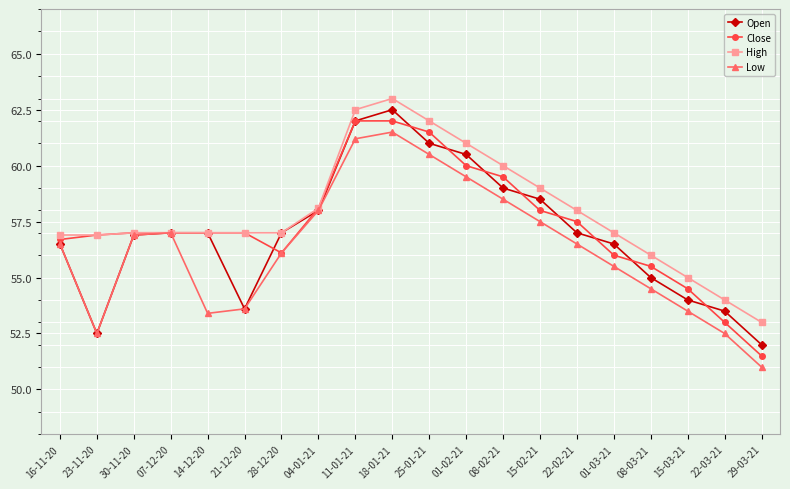

The Low series shows 52.5 at 23-11-20. True or false?

True